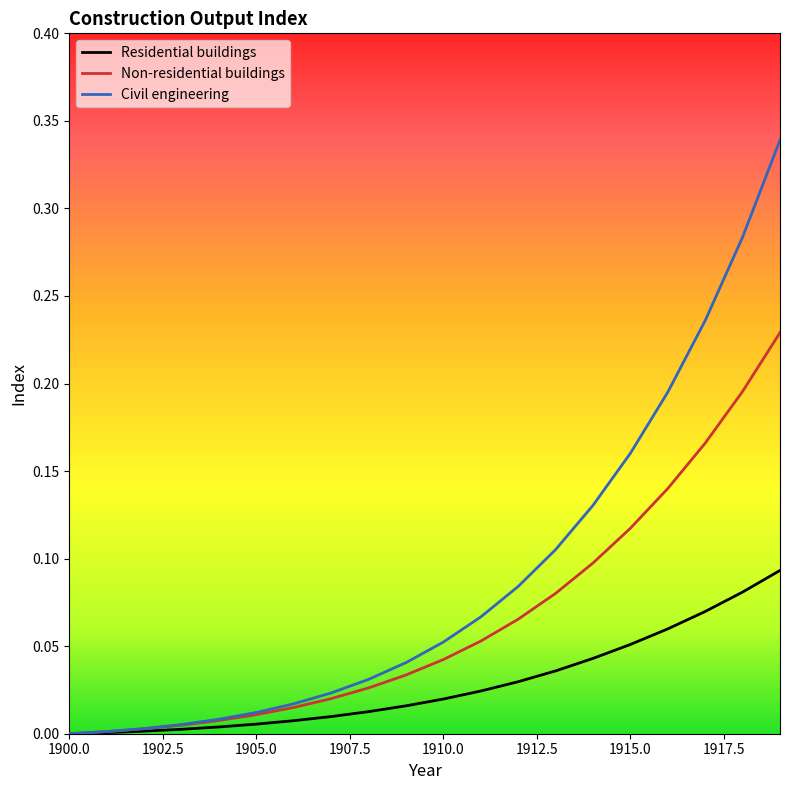

Which series has the largest range (max minus min)?

Civil engineering